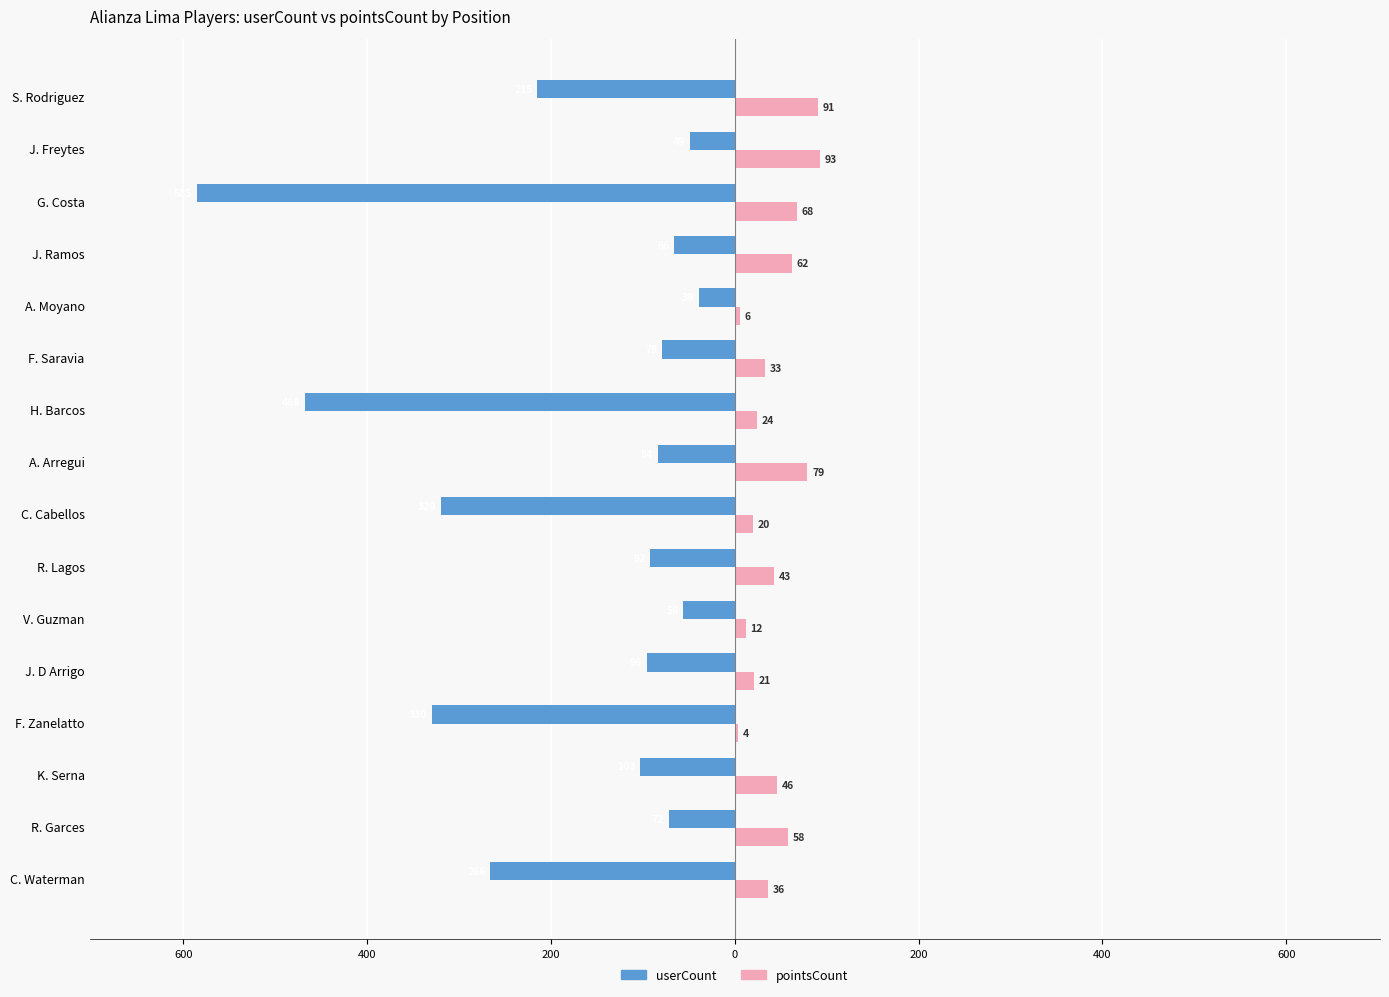

What are all the series names shown in the legend?

userCount, pointsCount